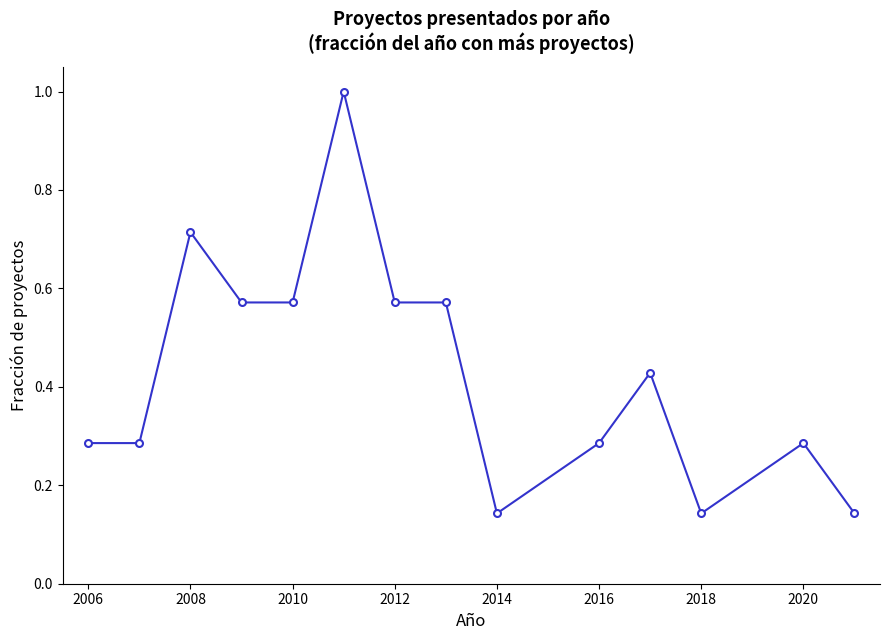

What is the maximum value shown in the chart?

1.0